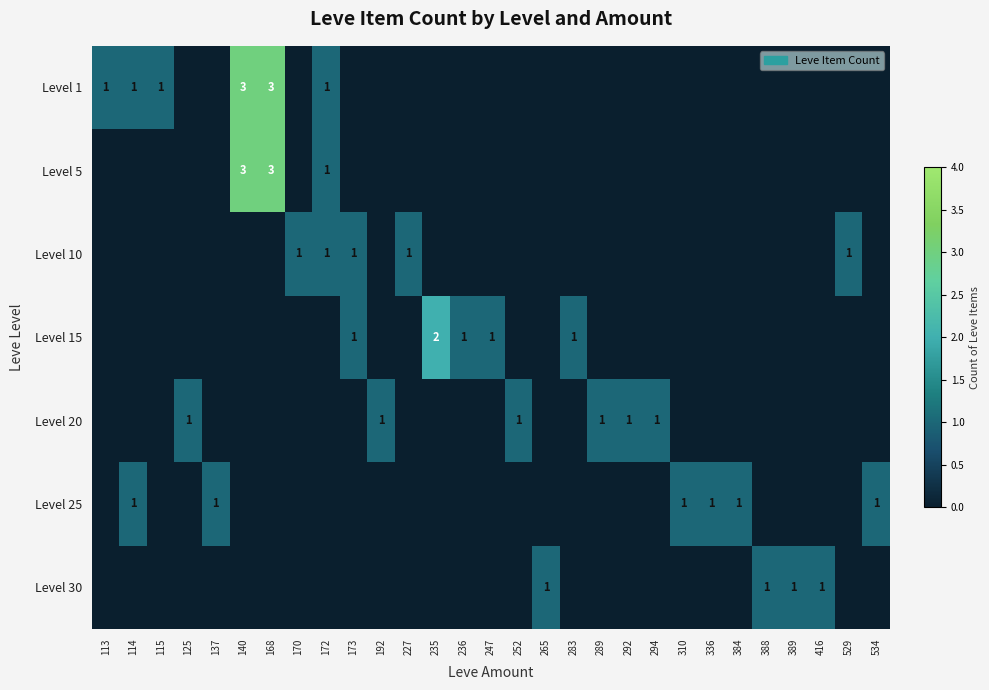

Count the number of categories in the chart.

29